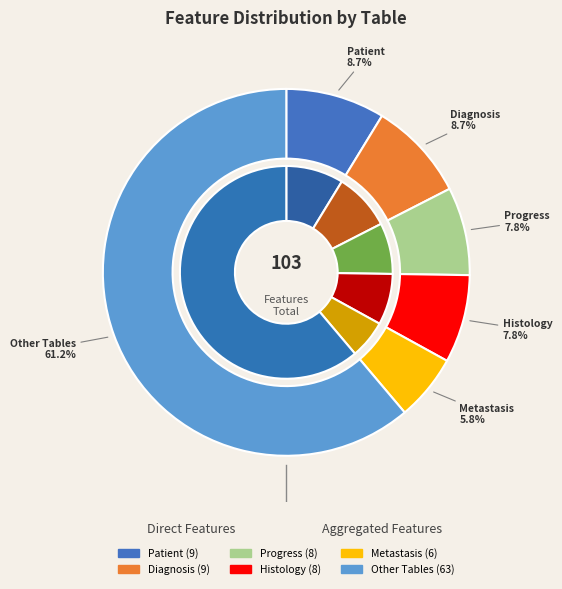

To the nearest percent, what is the difference between the largest and smallest slice percentages?

55%